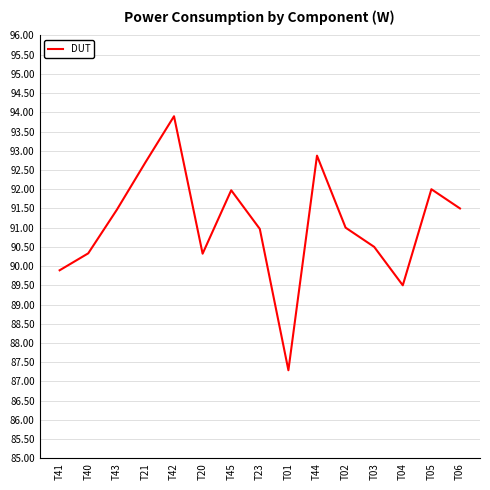

What value does the data have at T06?

91.5